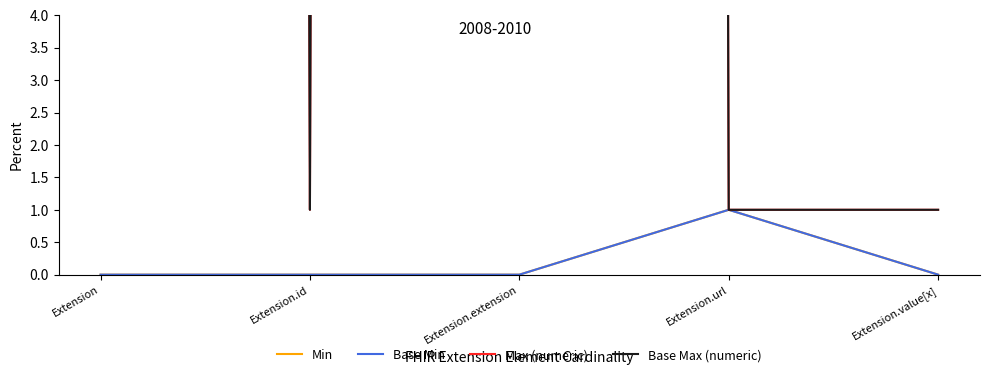

Reading left to right, transcribe all the data shown in this chart.

Min: Extension=0	Extension.id=0	Extension.extension=0	Extension.url=1	Extension.value[x]=0
Base Min: Extension=0	Extension.id=0	Extension.extension=0	Extension.url=1	Extension.value[x]=0
Max (numeric): Extension=999	Extension.id=1	Extension.extension=999	Extension.url=1	Extension.value[x]=1
Base Max (numeric): Extension=999	Extension.id=1	Extension.extension=999	Extension.url=1	Extension.value[x]=1